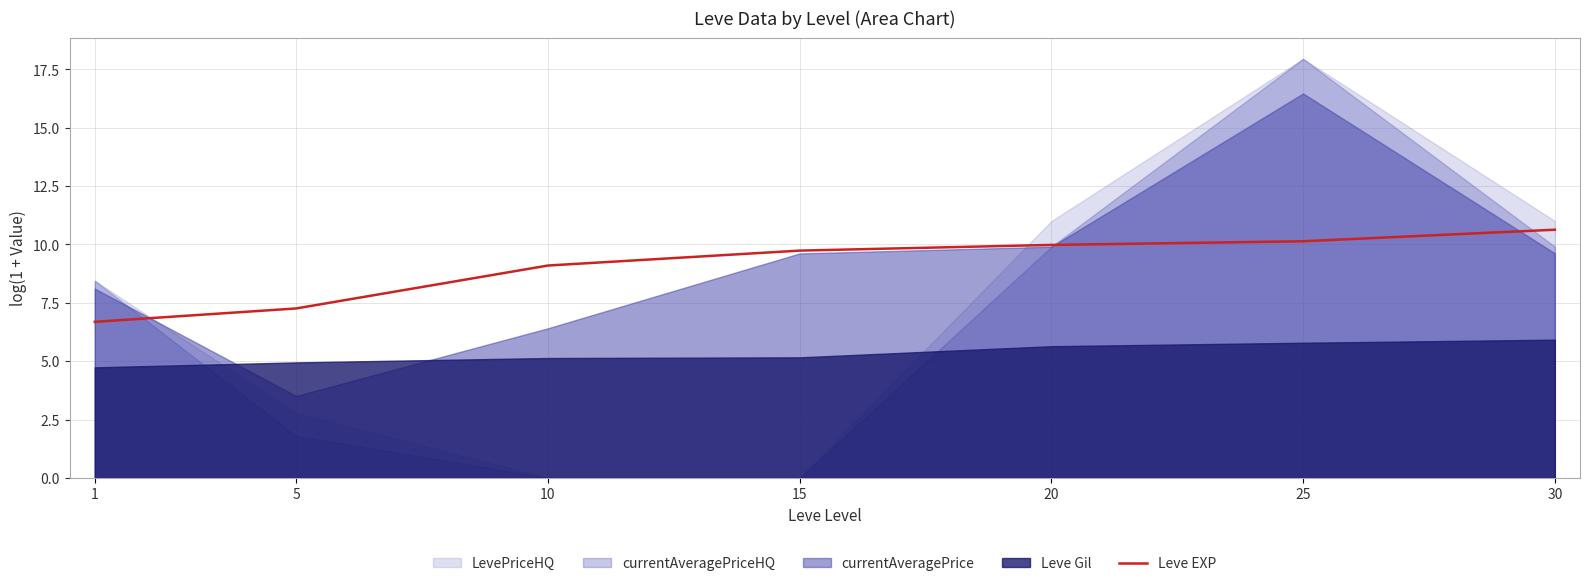

What is the minimum value for Leve EXP?

6.7